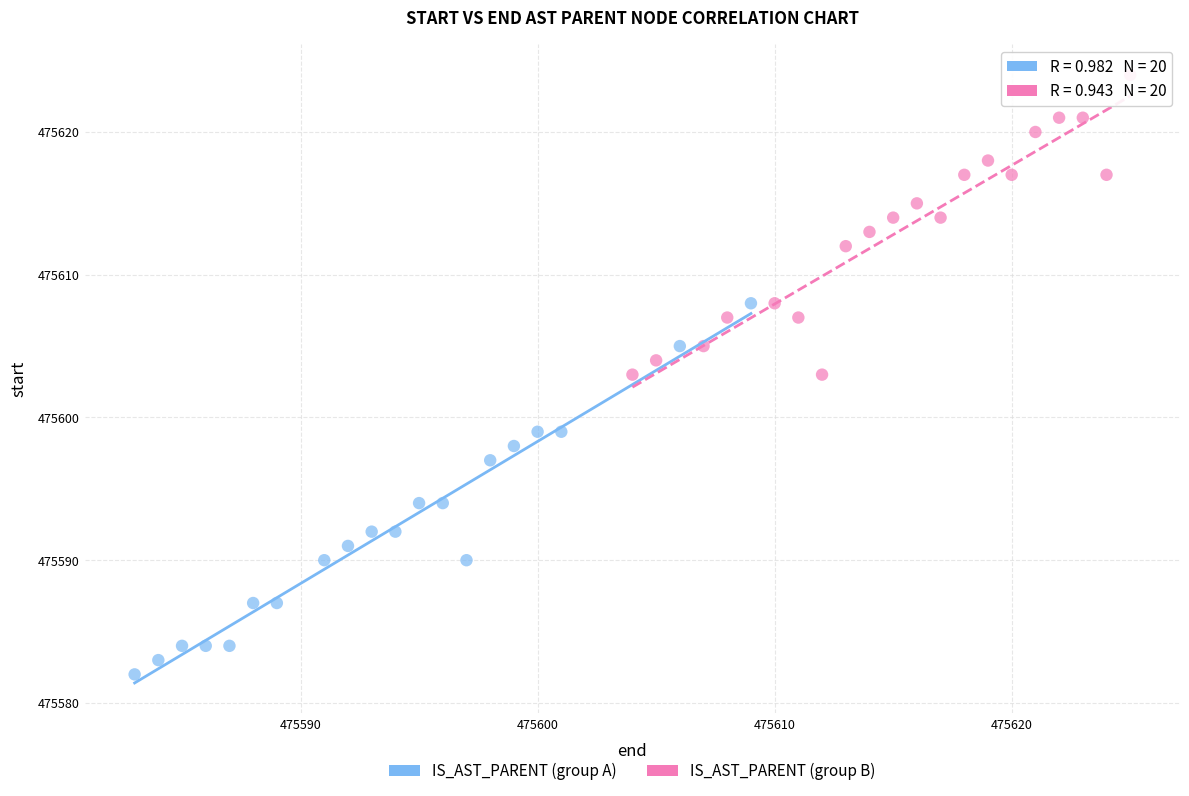

Which series contains the lowest Y value?

IS_AST_PARENT (group A)